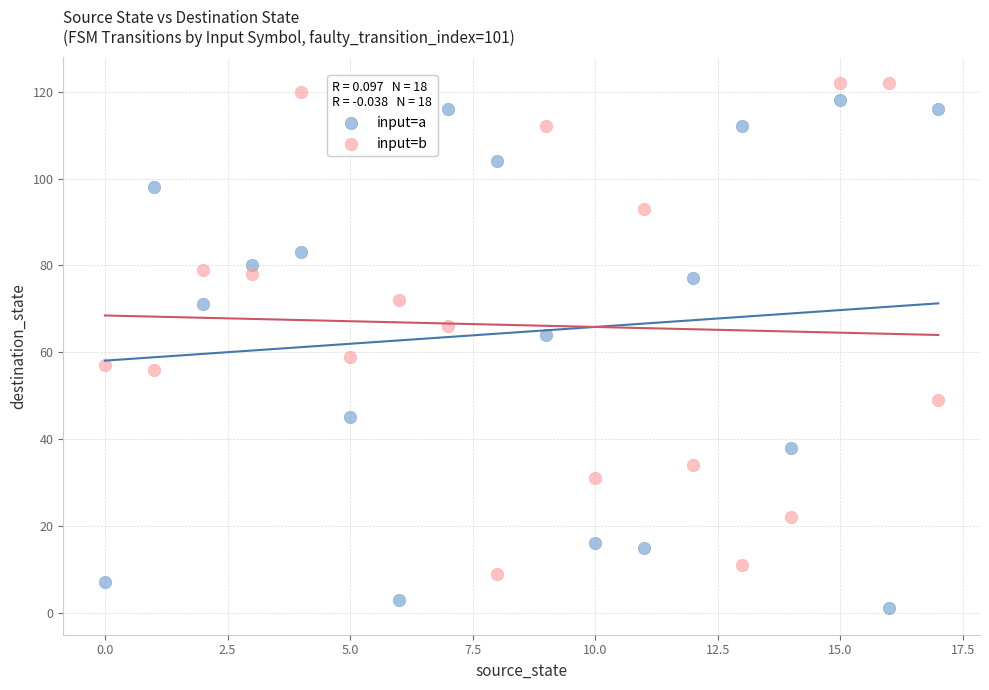

Across all data points, what is the range of Y values (max minus min)?

121